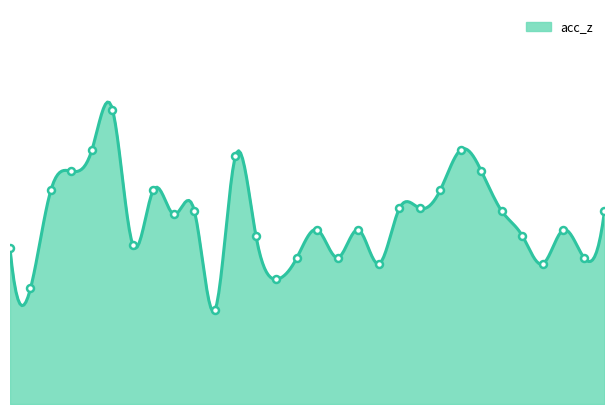

Reading left to right, transcribe all the data shown in this chart.

9.2	9.1	9.4	9.5	9.6	9.7	9.2	9.4	9.3	9.3	9.0	9.5	9.3	9.1	9.2	9.3	9.2	9.3	9.2	9.4	9.4	9.4	9.6	9.5	9.3	9.3	9.2	9.3	9.2	9.3